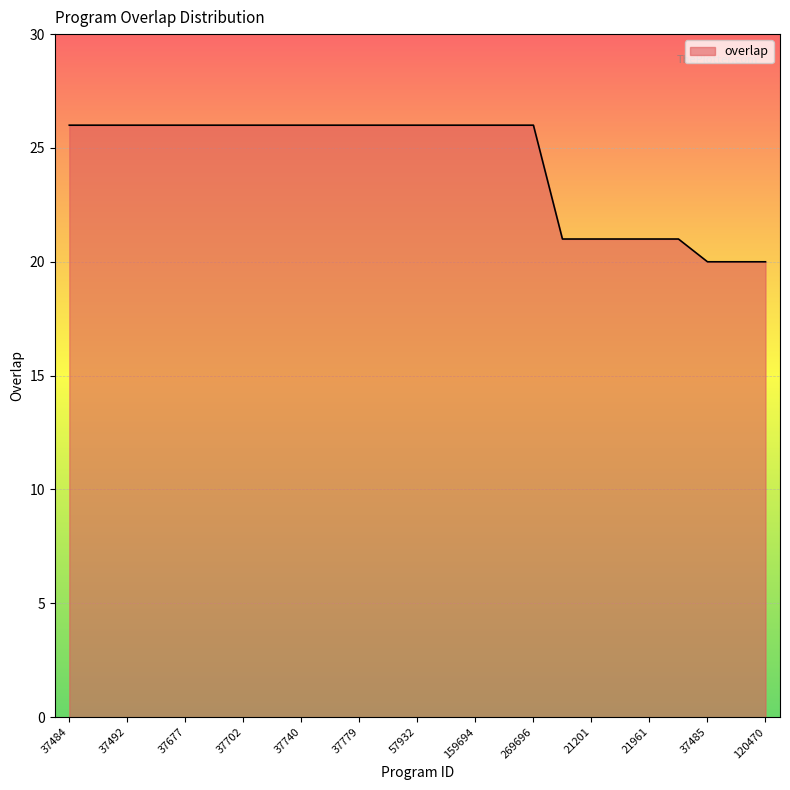

What is the difference between the maximum and minimum values?

6